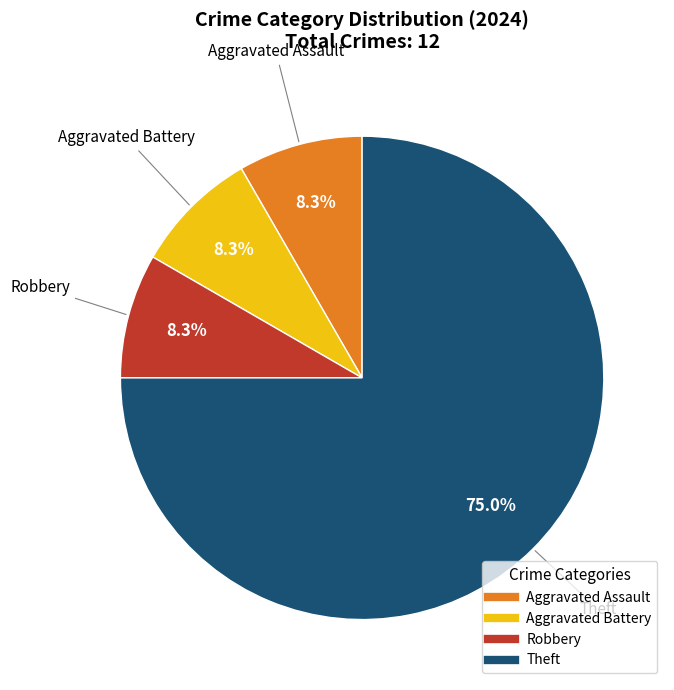

How many slices are in this pie chart?

4